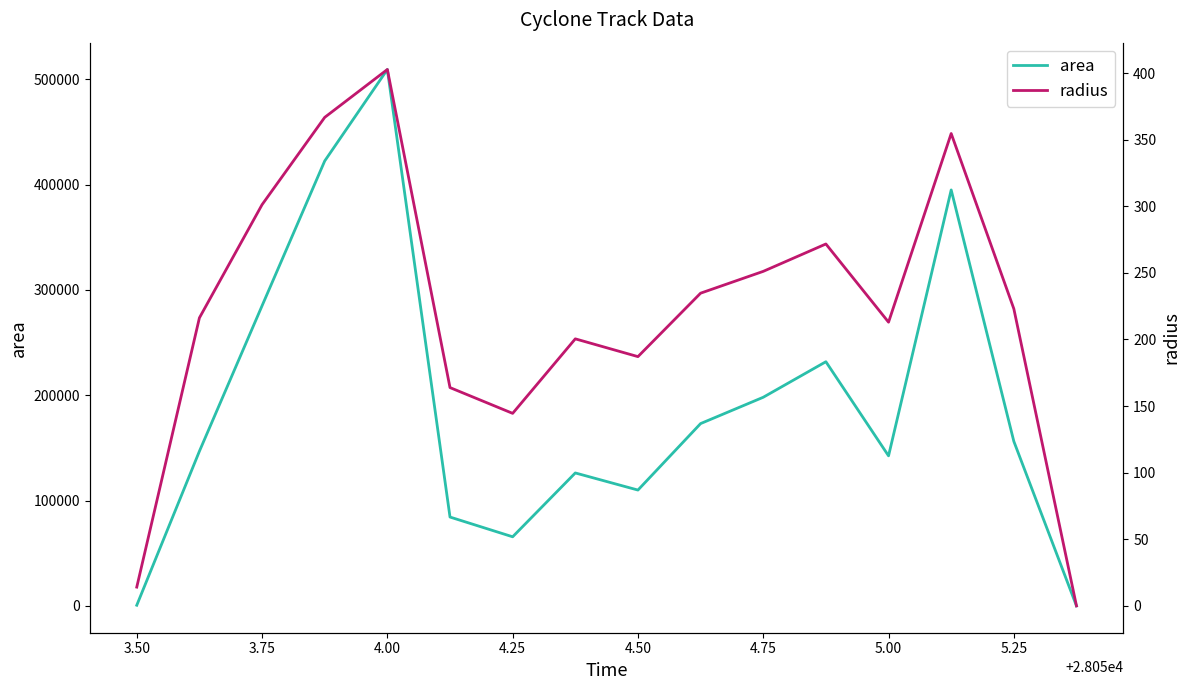

How many interior local peaks does the radius series have?

4